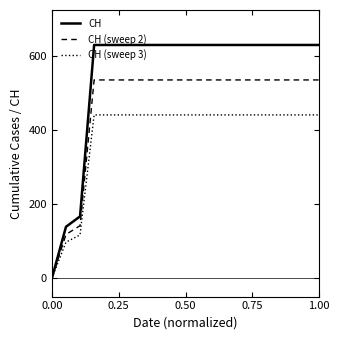

Which series has the widest spread of values?

CH